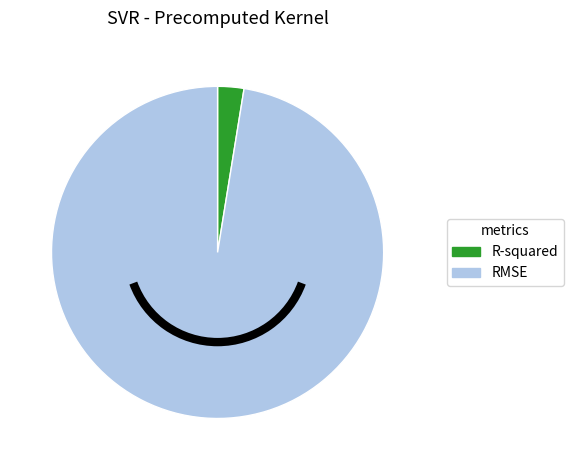

Between R-squared and RMSE, which is larger?

RMSE